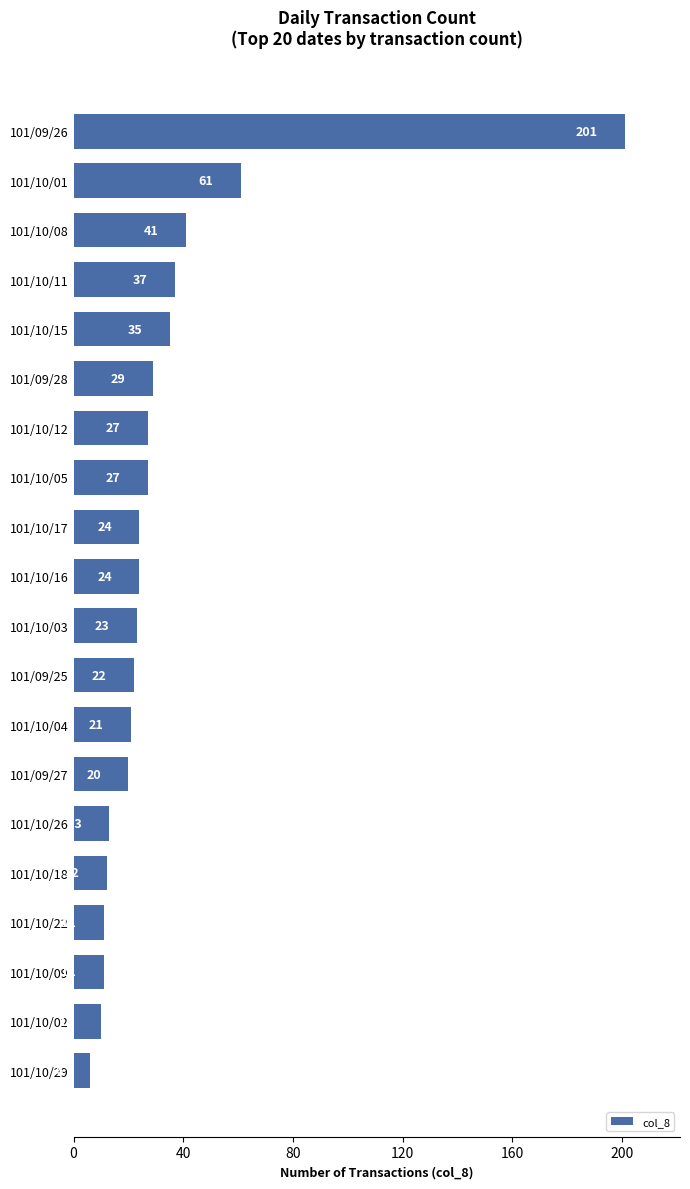

Reading top to bottom, extract all data points from this chart.

101/09/26=201	101/10/01=61	101/10/08=41	101/10/11=37	101/10/15=35	101/09/28=29	101/10/12=27	101/10/05=27	101/10/17=24	101/10/16=24	101/10/03=23	101/09/25=22	101/10/04=21	101/09/27=20	101/10/26=13	101/10/18=12	101/10/22=11	101/10/09=11	101/10/02=10	101/10/29=6